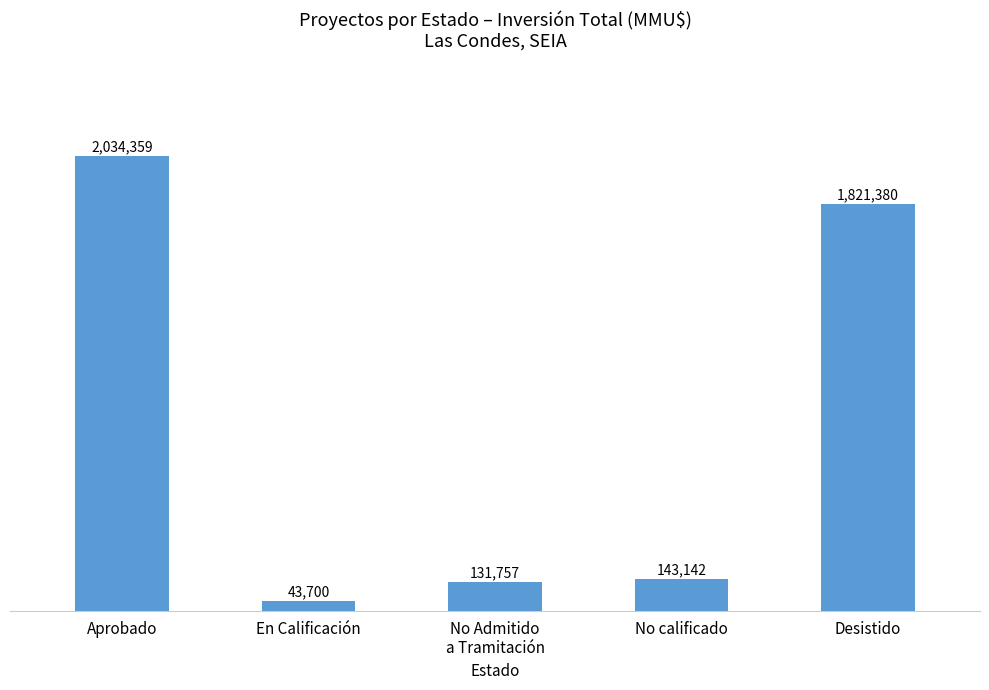

What is the change in value from Aprobado to No Admitido
a Tramitación?

-1902602